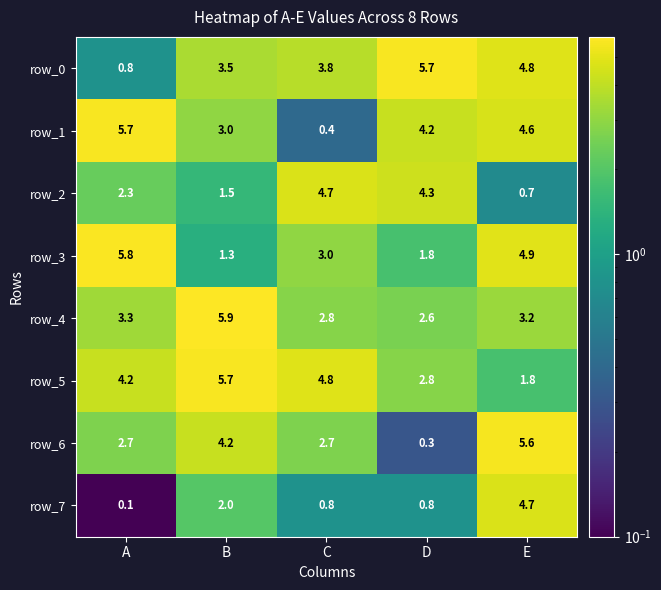

Is the value of row_2 at A greater than the value of row_6 at A?

No